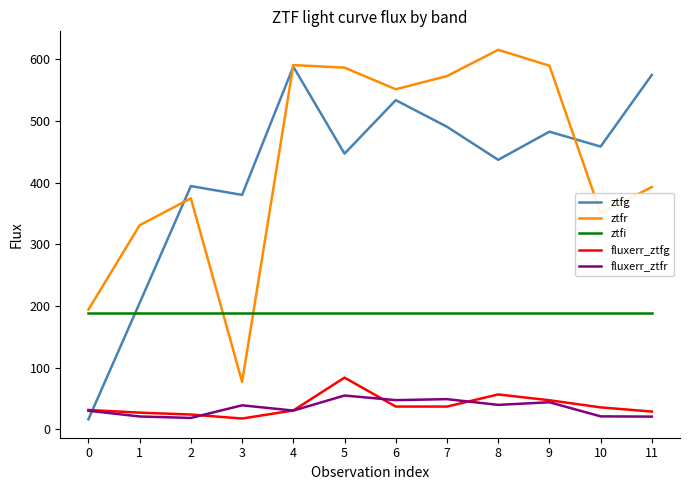

What is the total value across all series at 5?

1360.0